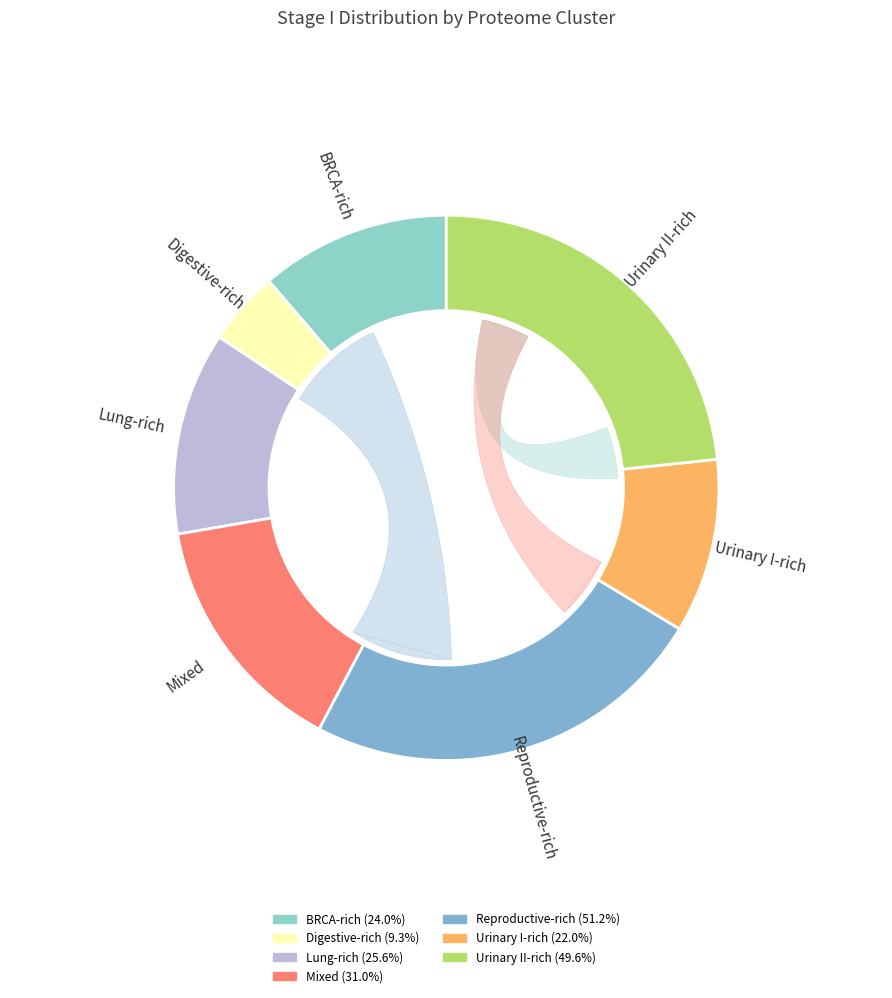

Which slice is the smallest?

Digestive-rich